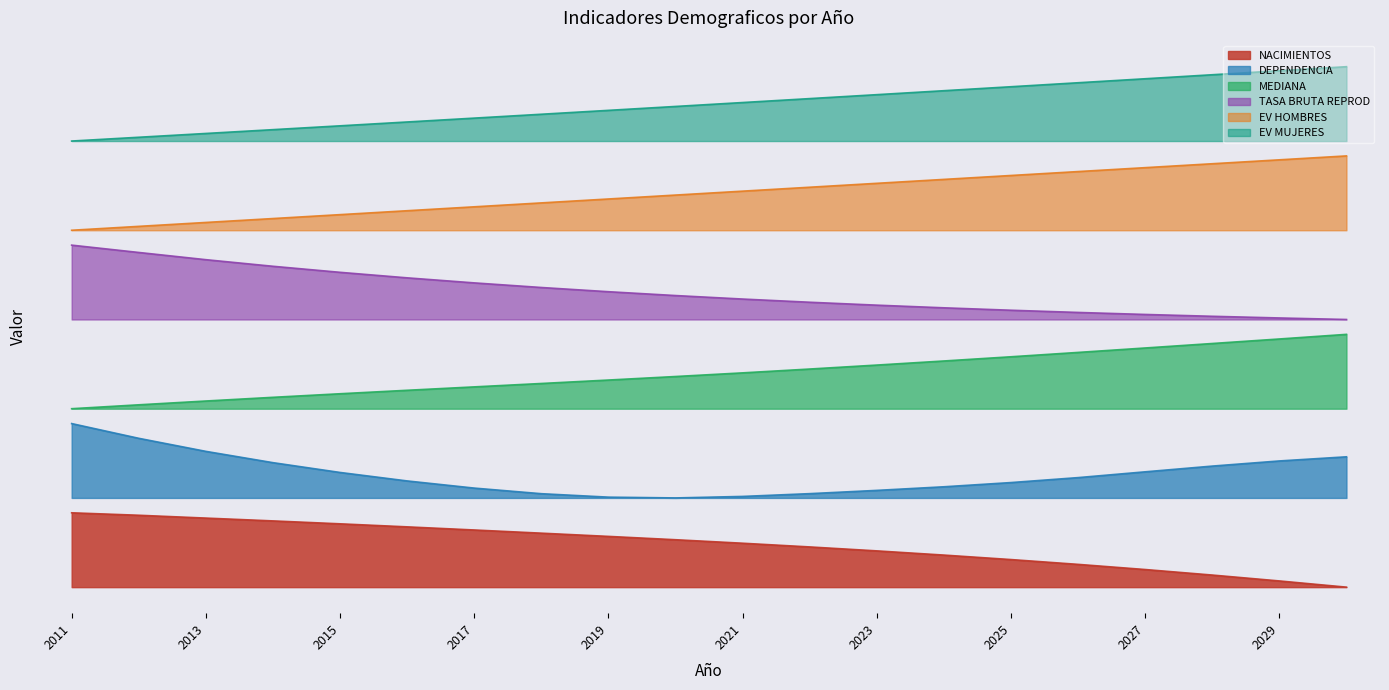

Reading left to right, list all the values displayed in this chart.

NACIMIENTOS: 2011=1.0	2012=1.0	2013=0.9	2014=0.9	2015=0.9	2016=0.8	2017=0.8	2018=0.7	2019=0.7	2020=0.6	2021=0.6	2022=0.5	2023=0.5	2024=0.4	2025=0.4	2026=0.3	2027=0.2	2028=0.2	2029=0.1	2030=0.0
DEPENDENCIA: 2011=2.2	2012=2.0	2013=1.8	2014=1.7	2015=1.5	2016=1.4	2017=1.3	2018=1.3	2019=1.2	2020=1.2	2021=1.2	2022=1.3	2023=1.3	2024=1.4	2025=1.4	2026=1.5	2027=1.6	2028=1.6	2029=1.7	2030=1.8
MEDIANA: 2011=2.4	2012=2.5	2013=2.5	2014=2.6	2015=2.6	2016=2.6	2017=2.7	2018=2.7	2019=2.8	2020=2.8	2021=2.9	2022=2.9	2023=3.0	2024=3.0	2025=3.1	2026=3.2	2027=3.2	2028=3.3	2029=3.3	2030=3.4
TASA BRUTA REPROD: 2011=4.6	2012=4.5	2013=4.4	2014=4.3	2015=4.2	2016=4.2	2017=4.1	2018=4.0	2019=4.0	2020=3.9	2021=3.9	2022=3.8	2023=3.8	2024=3.8	2025=3.7	2026=3.7	2027=3.7	2028=3.6	2029=3.6	2030=3.6
EV HOMBRES: 2011=4.8	2012=4.9	2013=4.9	2014=5.0	2015=5.0	2016=5.1	2017=5.1	2018=5.2	2019=5.2	2020=5.3	2021=5.3	2022=5.4	2023=5.4	2024=5.5	2025=5.5	2026=5.6	2027=5.6	2028=5.7	2029=5.7	2030=5.8
EV MUJERES: 2011=6.0	2012=6.1	2013=6.1	2014=6.2	2015=6.2	2016=6.3	2017=6.3	2018=6.4	2019=6.4	2020=6.5	2021=6.5	2022=6.6	2023=6.6	2024=6.7	2025=6.7	2026=6.8	2027=6.8	2028=6.9	2029=6.9	2030=7.0